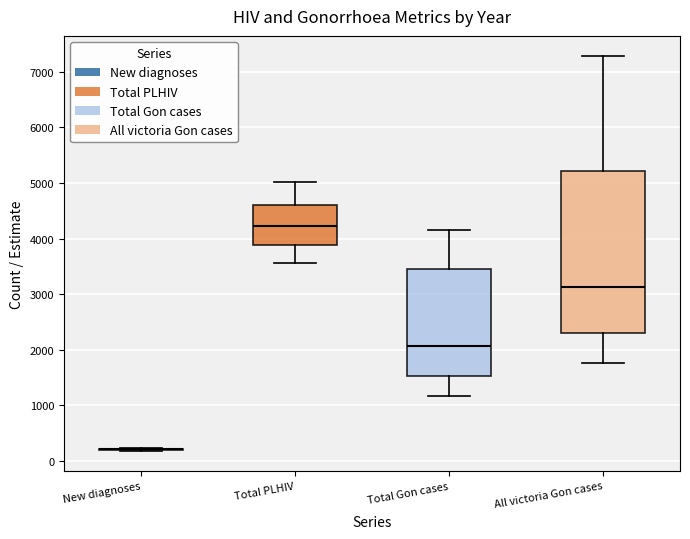

Which box is the tallest, from its lower edge to its upper edge?

All victoria Gon cases